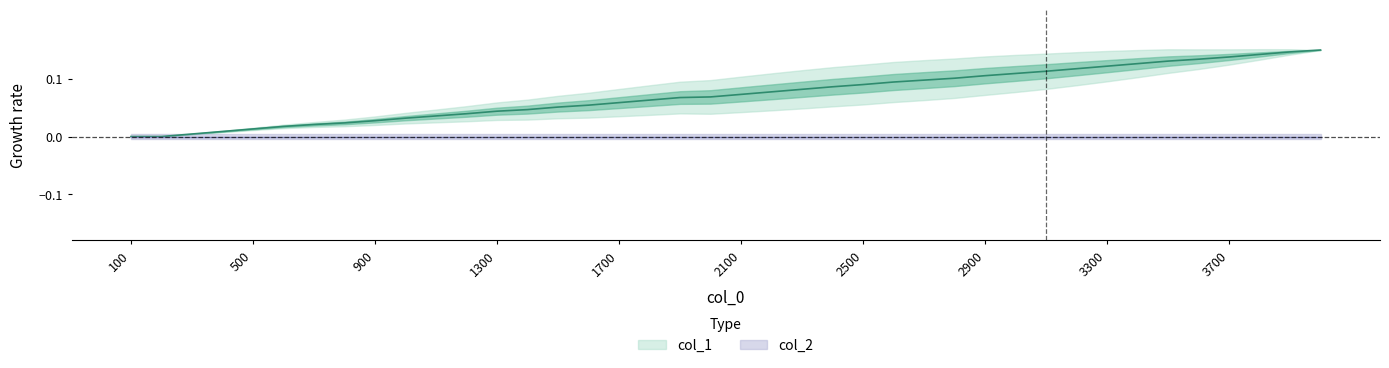

How many data points does each series have?

40